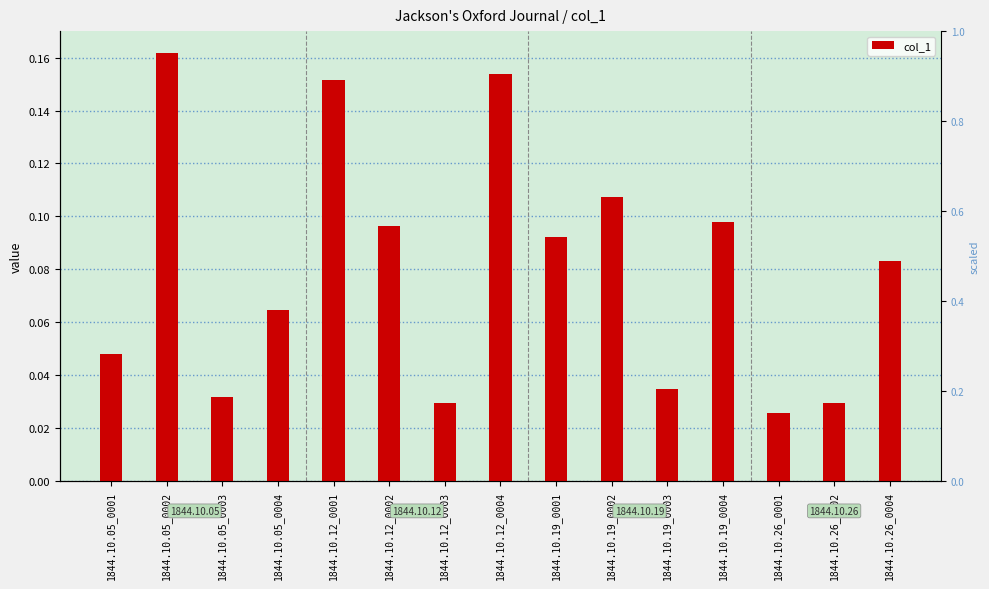

How many values are between 0 and 1?

15